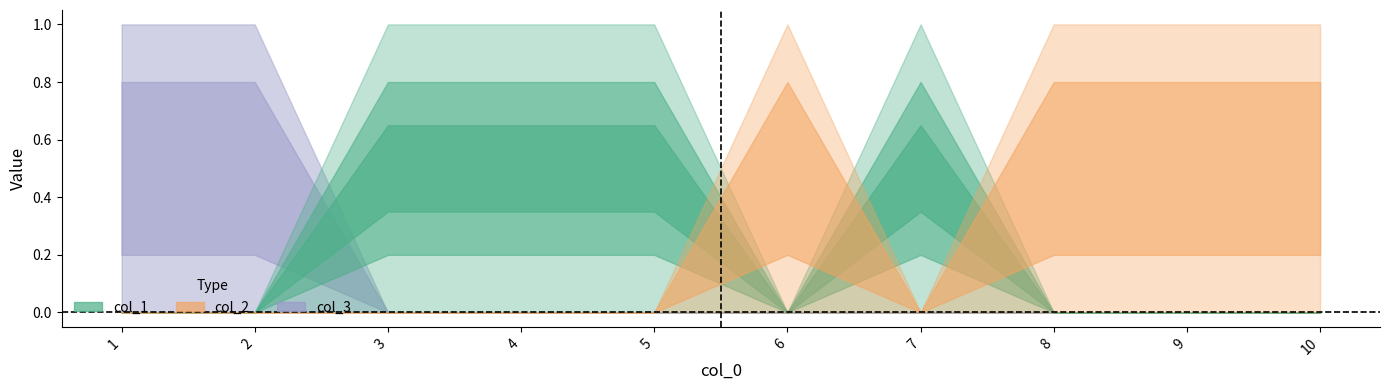

Count the 1 values in the range 0 to 1.

10